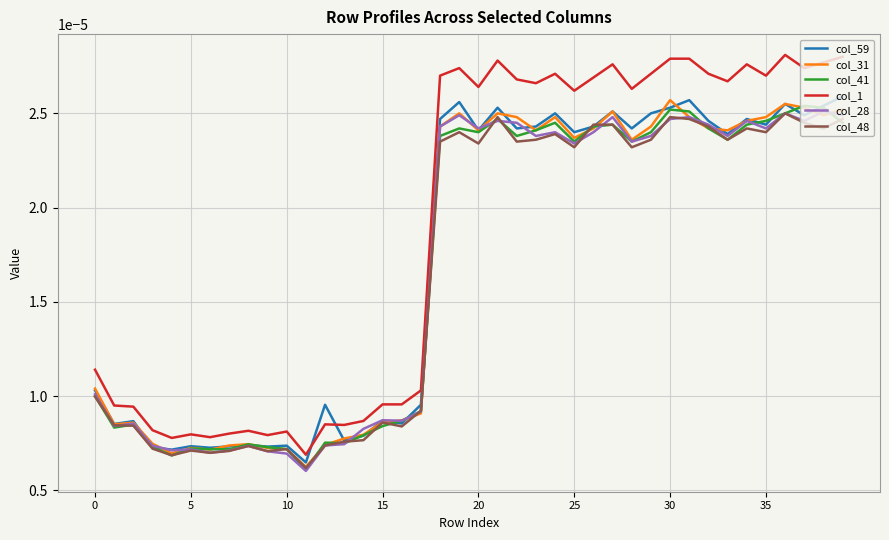

True or false: col_59 and col_1 intersect in this chart.

True